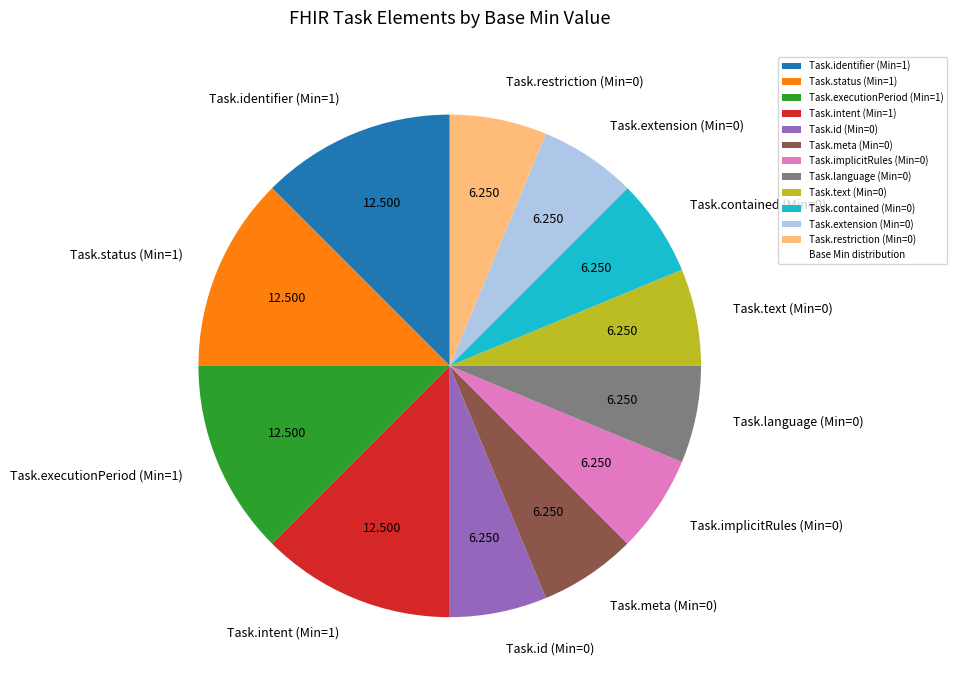

Combined, do Task.implicitRules (Min=0) and Task.restriction (Min=0) account for over 50%?

No